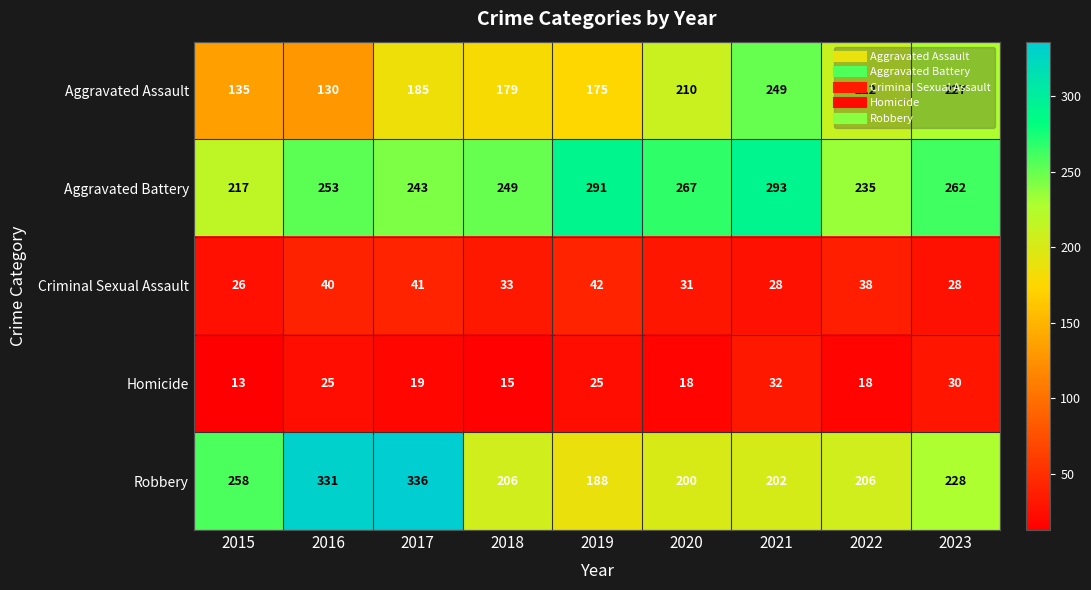

The Robbery series shows 214 at 2017. True or false?

False